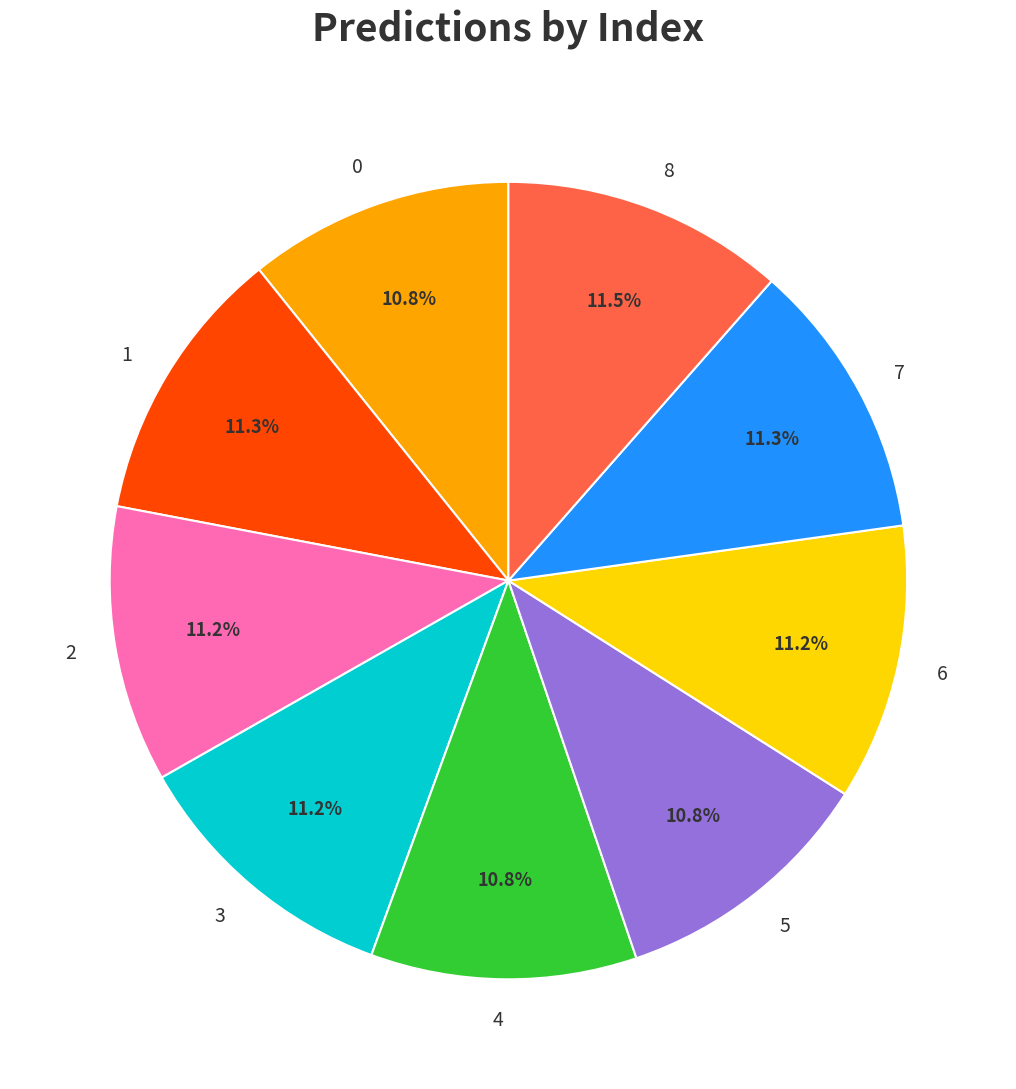

Approximately how many times larger is the value at 0 compared to 7?

1.0